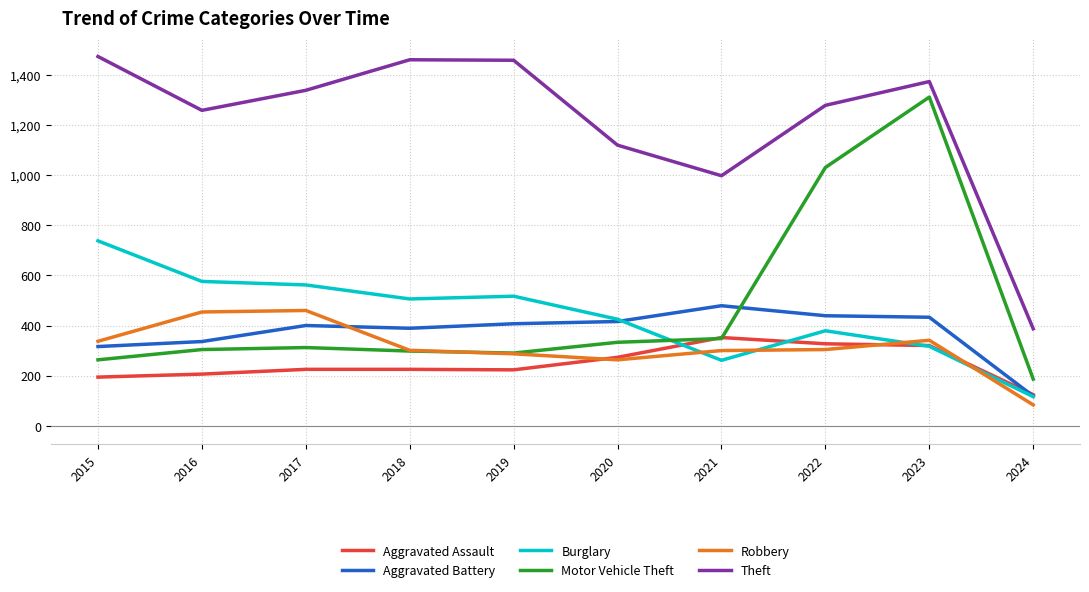

Is this an area chart (filled region under the line)?

No